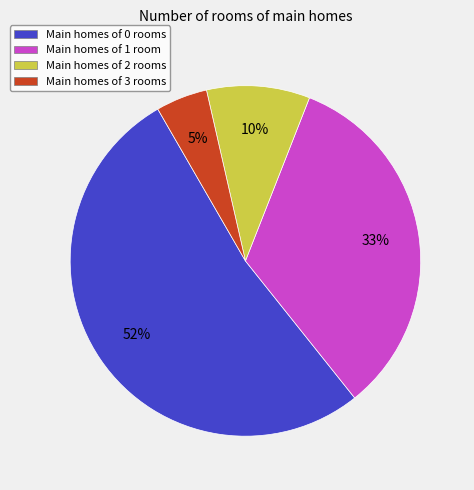

How many segments does this pie chart have?

4